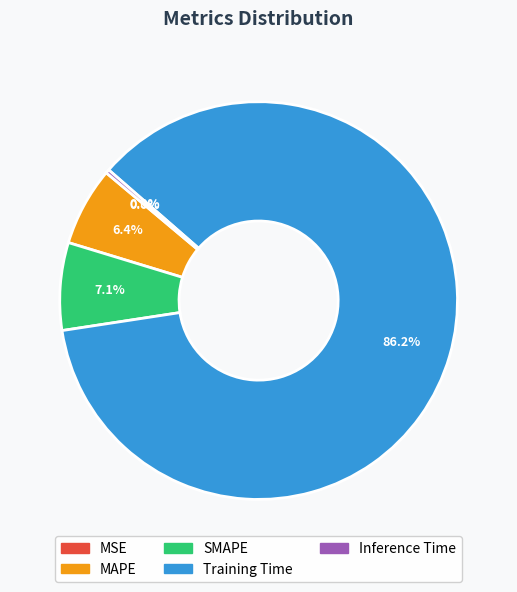

What percentage is NOT represented by Training Time?

13.8%